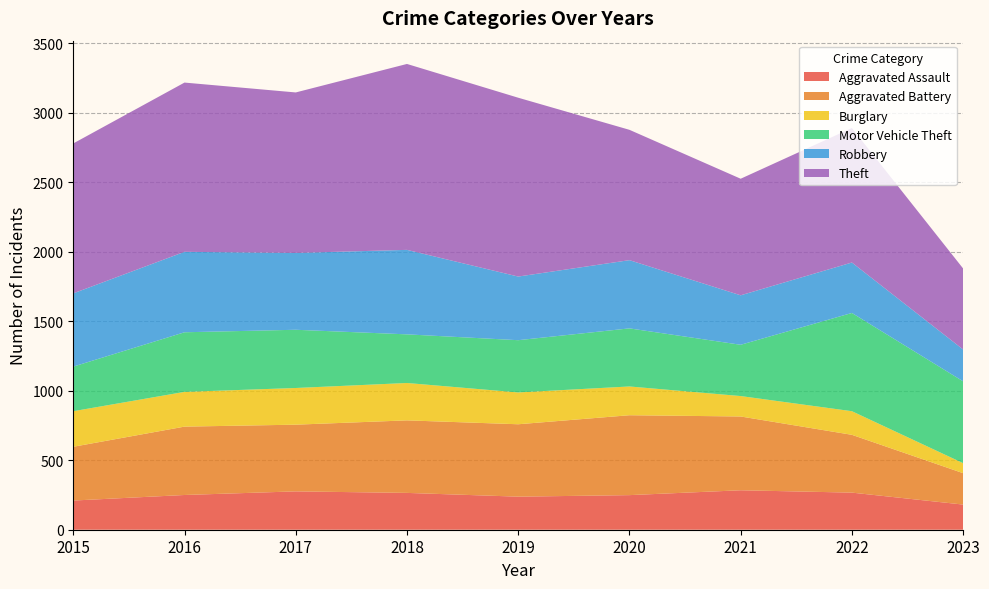

Reading left to right, list all the values displayed in this chart.

Aggravated Assault: 2015=210	2016=250	2017=276	2018=265	2019=238	2020=249	2021=284	2022=267	2023=181
Aggravated Battery: 2015=387	2016=492	2017=480	2018=522	2019=521	2020=575	2021=531	2022=416	2023=226
Burglary: 2015=256	2016=250	2017=264	2018=269	2019=229	2020=207	2021=147	2022=170	2023=72
Motor Vehicle Theft: 2015=321	2016=429	2017=419	2018=350	2019=376	2020=418	2021=369	2022=707	2023=589
Robbery: 2015=527	2016=579	2017=553	2018=608	2019=458	2020=491	2021=356	2022=363	2023=229
Theft: 2015=1079	2016=1218	2017=1155	2018=1338	2019=1287	2020=938	2021=839	2022=968	2023=583